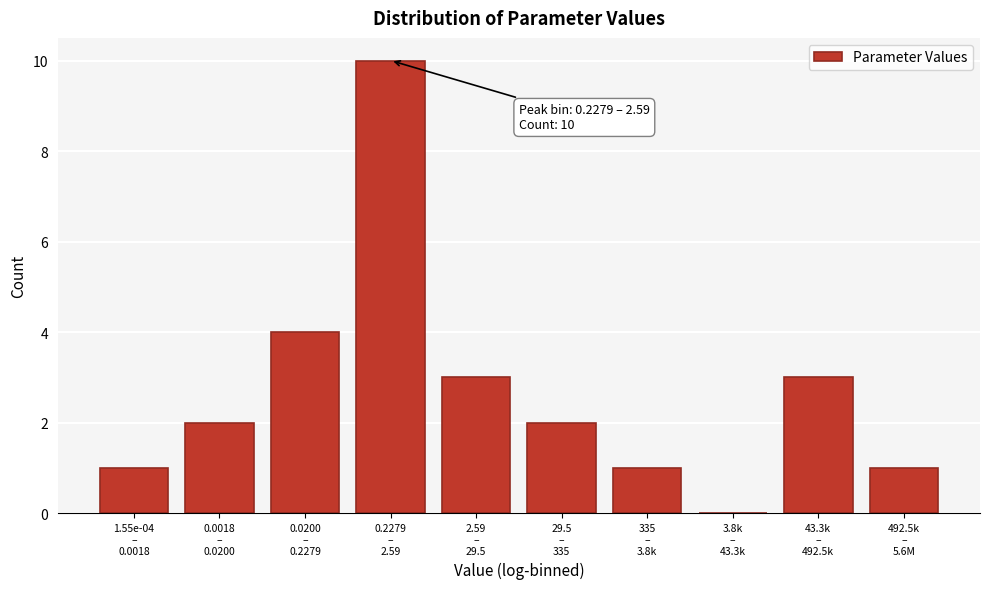

What is the sum of all values?

27